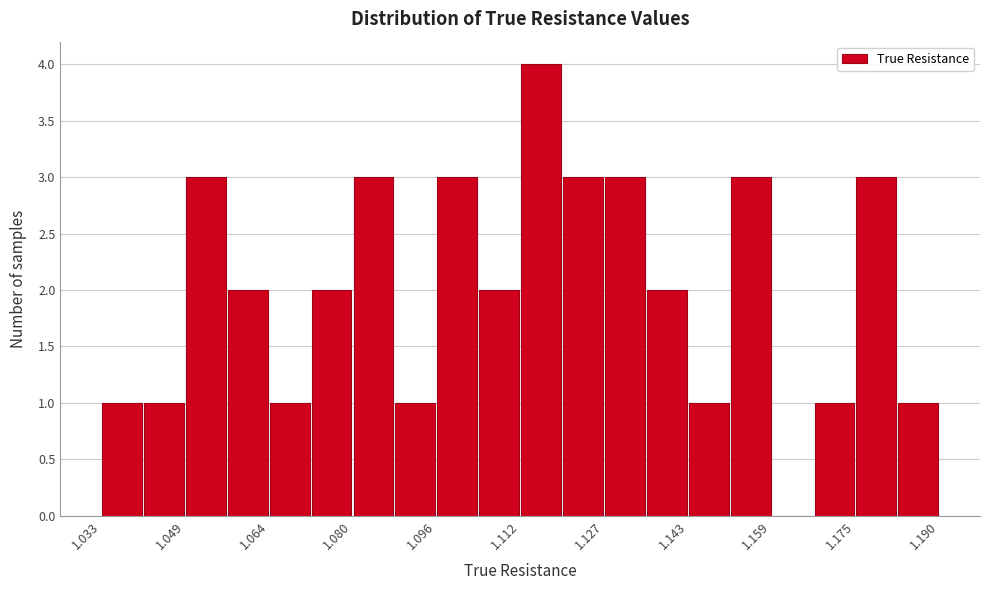

Read against the x-axis, roughly where is the centre of the tallest bar?

1.116